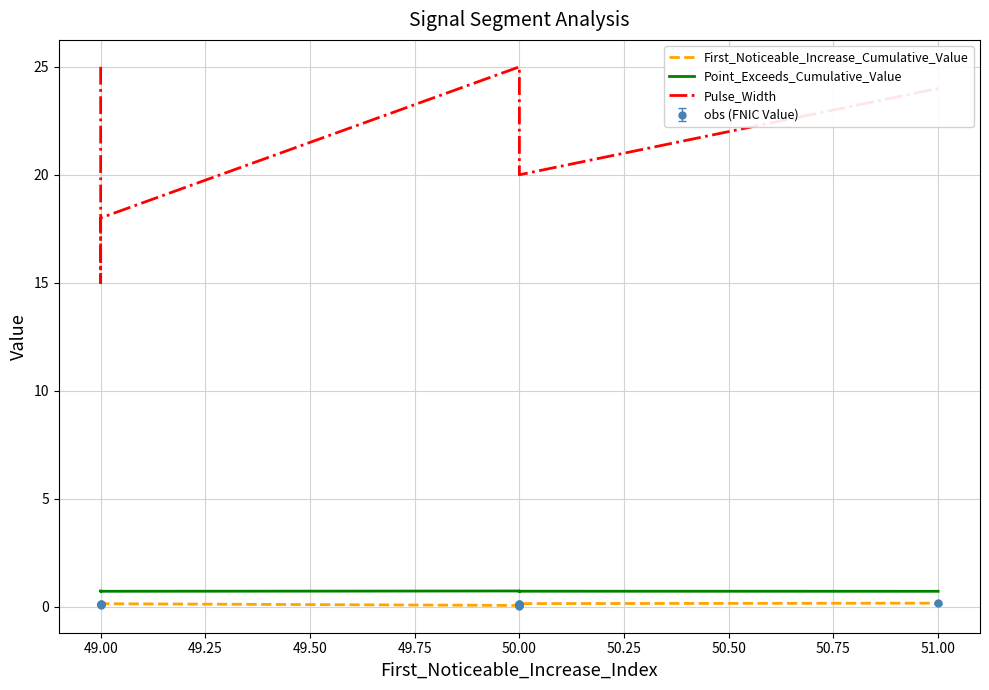

True or false: First_Noticeable_Increase_Cumulative_Value and Pulse_Width intersect in this chart.

False